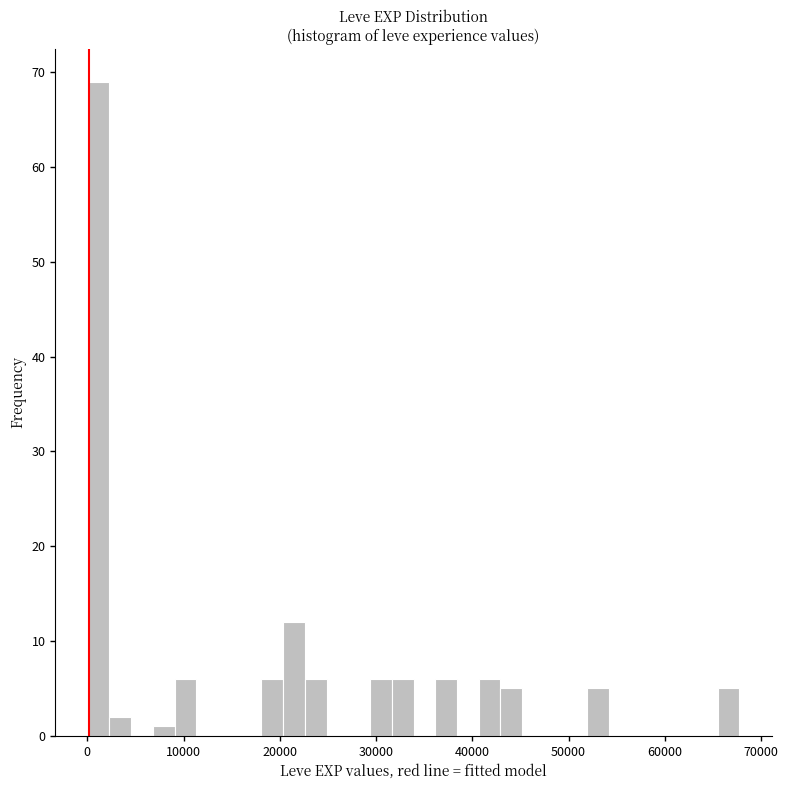

Around what value on the x-axis is the tallest bar? Give the approximate position of its centre, as read against the axis.

1000